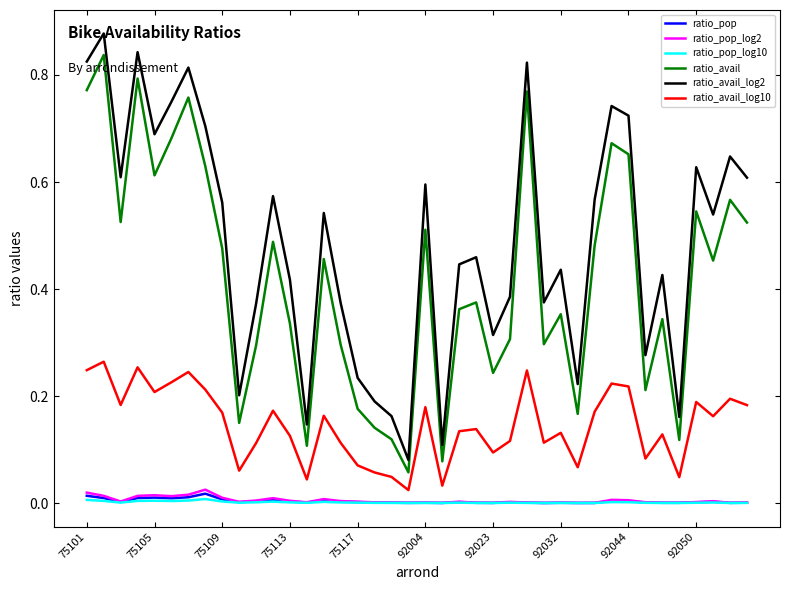

Which series has the widest spread of values?

ratio_avail_log2